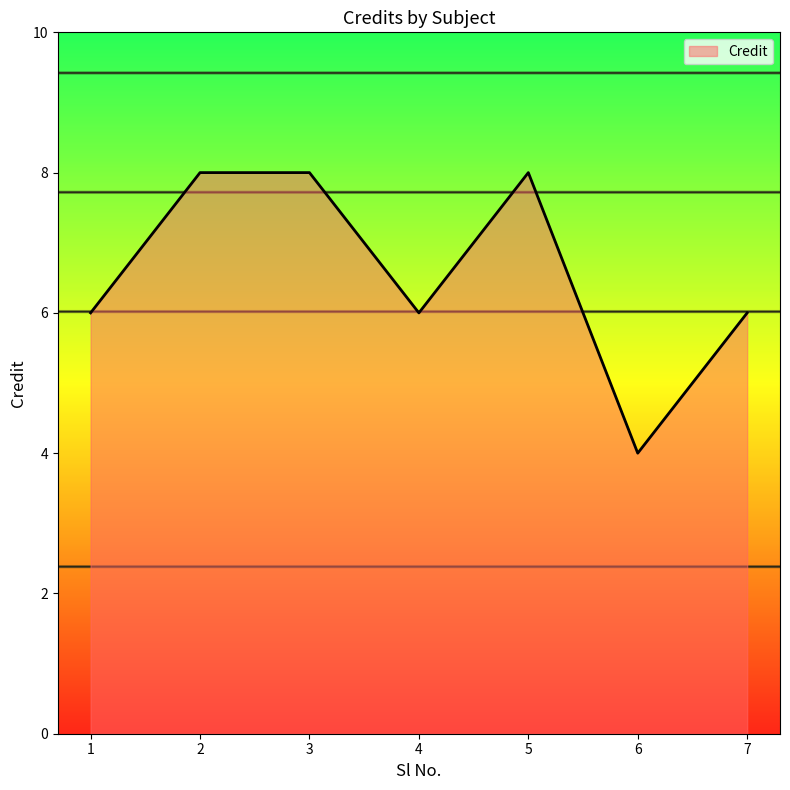

Reading left to right, list all the values displayed in this chart.

1=6	2=8	3=8	4=6	5=8	6=4	7=6